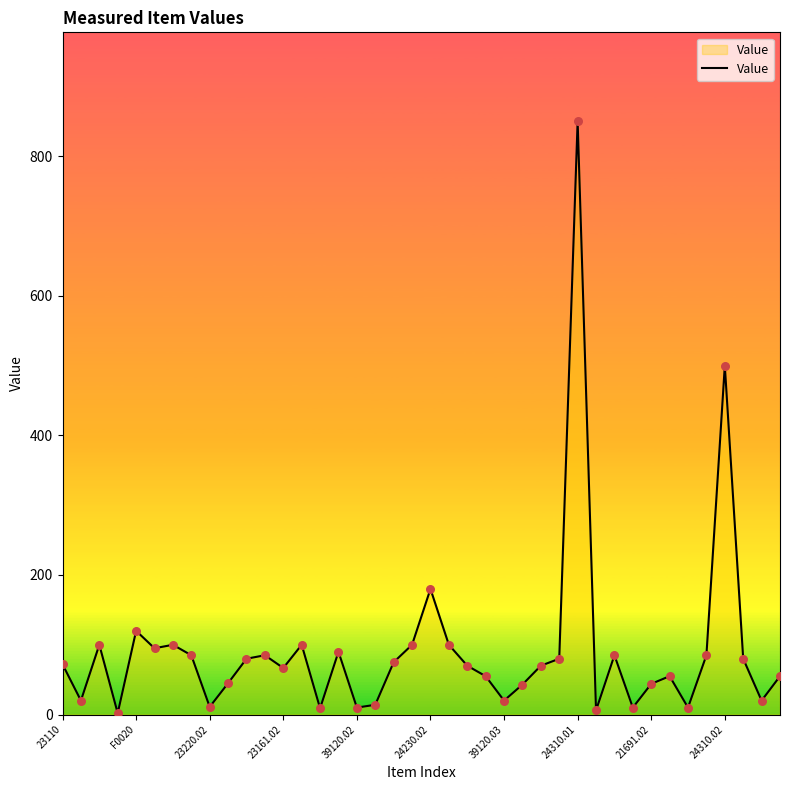

What is the difference between the maximum and minimum values?

848.0